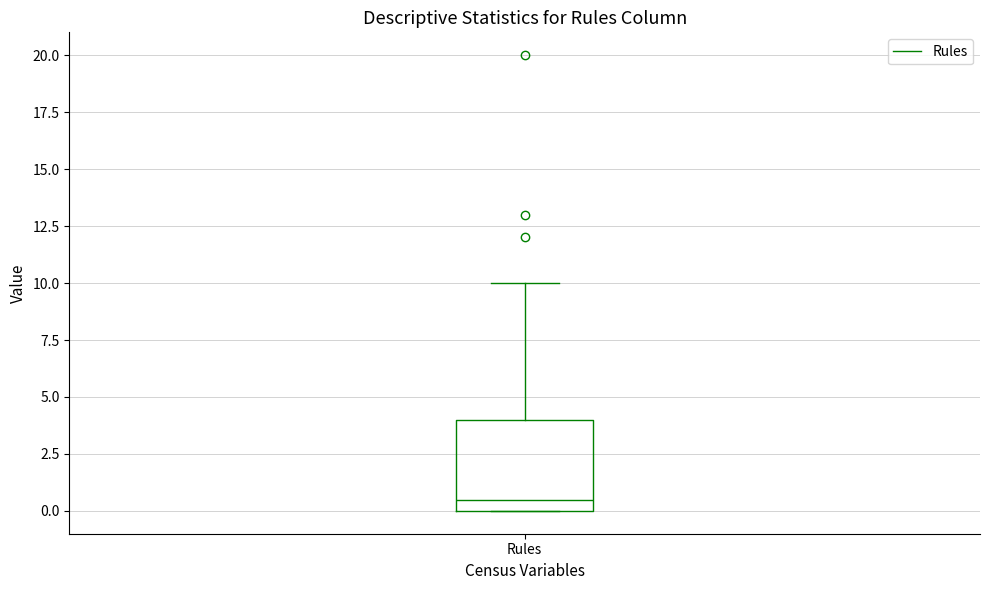

Where is the upper edge of the box for Rules on the y-axis? The values are not printed on the chart, so give them approximately, as read against the axis.

4.0